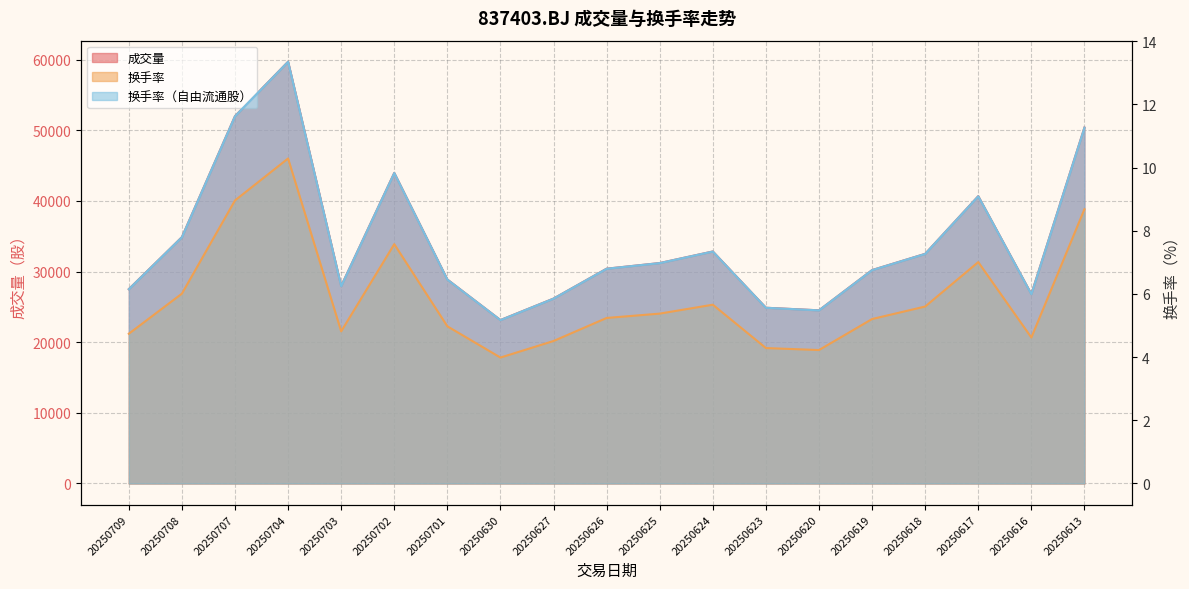

What is the sum of all 换手率（自由流通股） values?

145.0